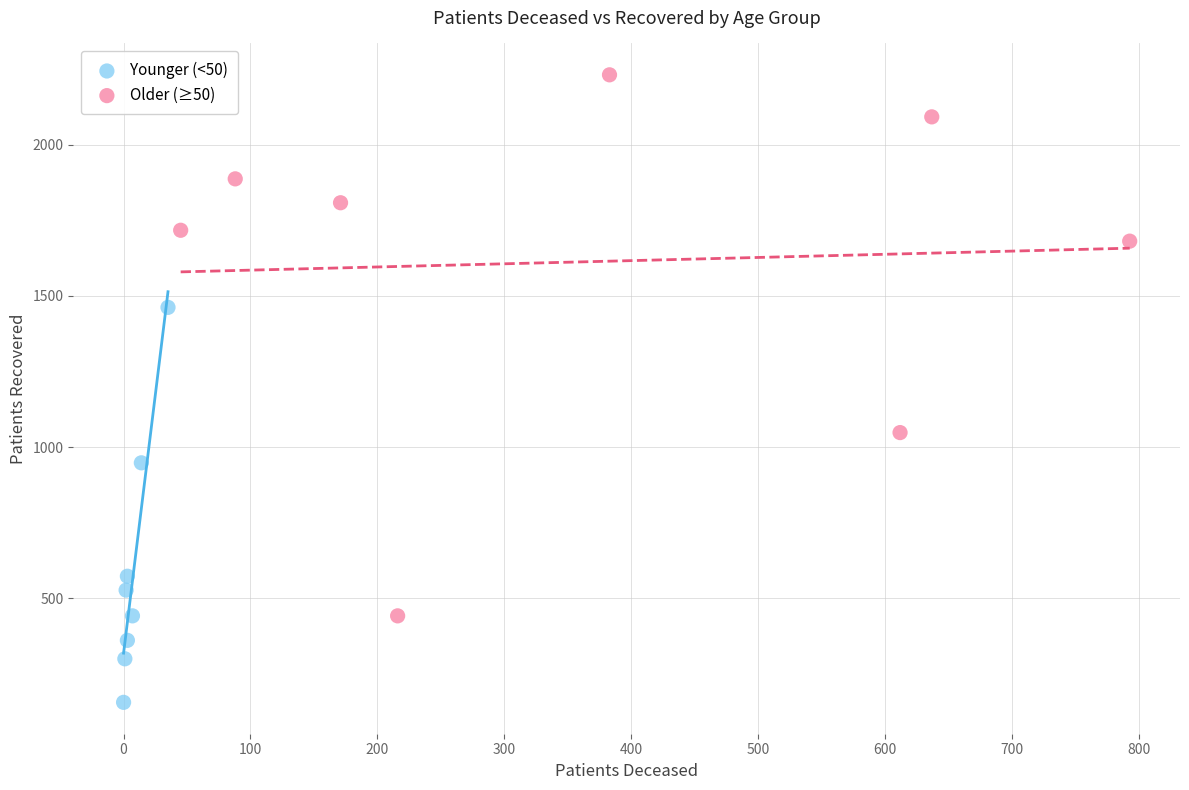

Which series has the widest spread of Y values?

Older (≥50)